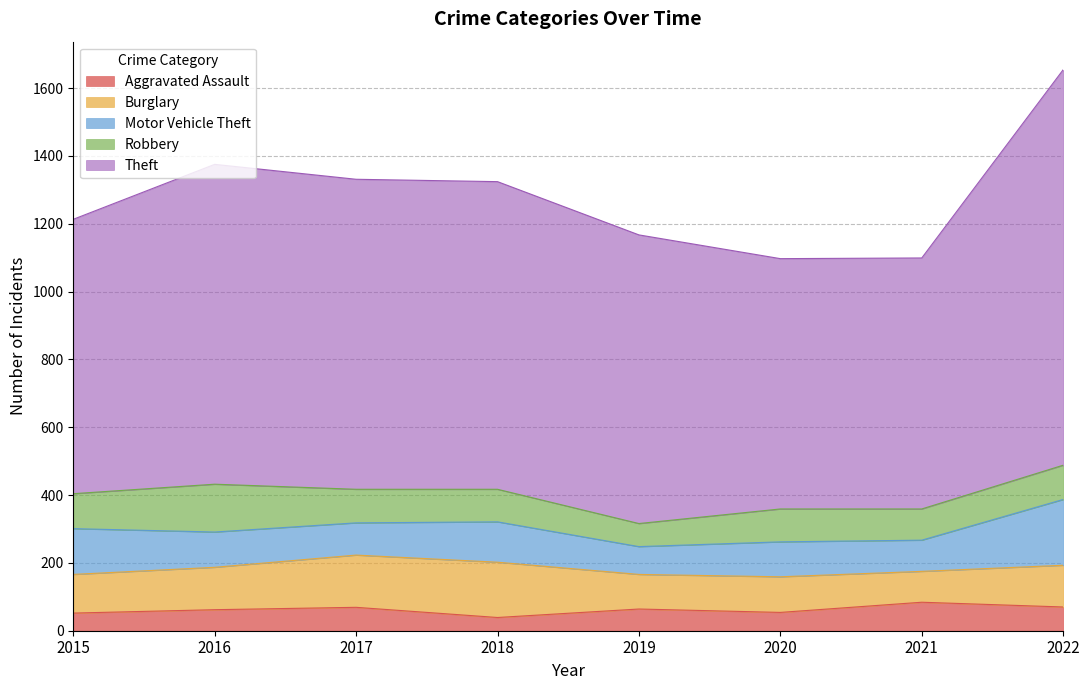

True or false: Motor Vehicle Theft and Burglary intersect in this chart.

True